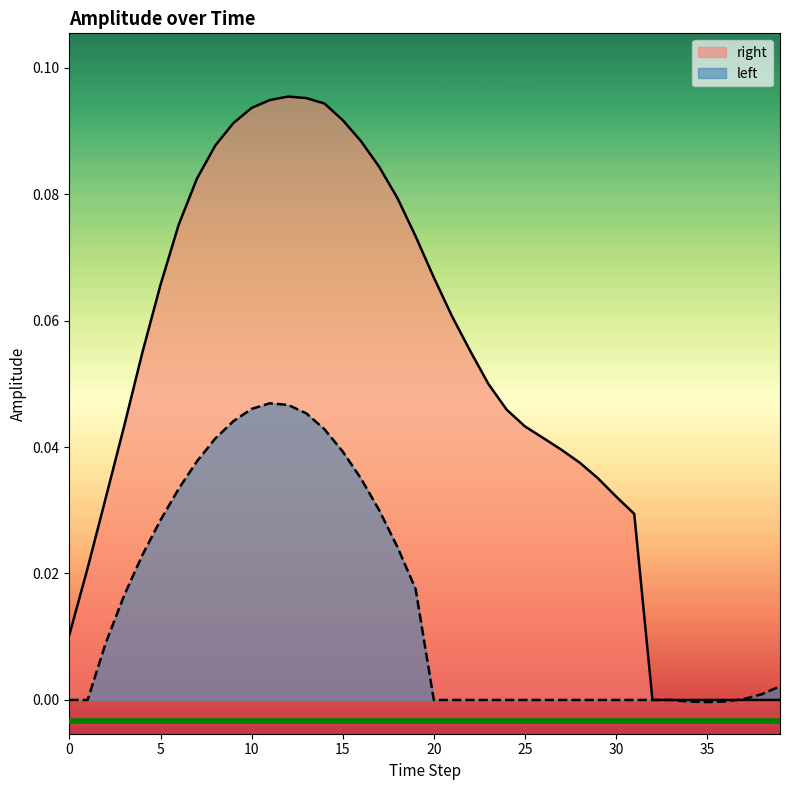

Which series has the largest range (max minus min)?

right